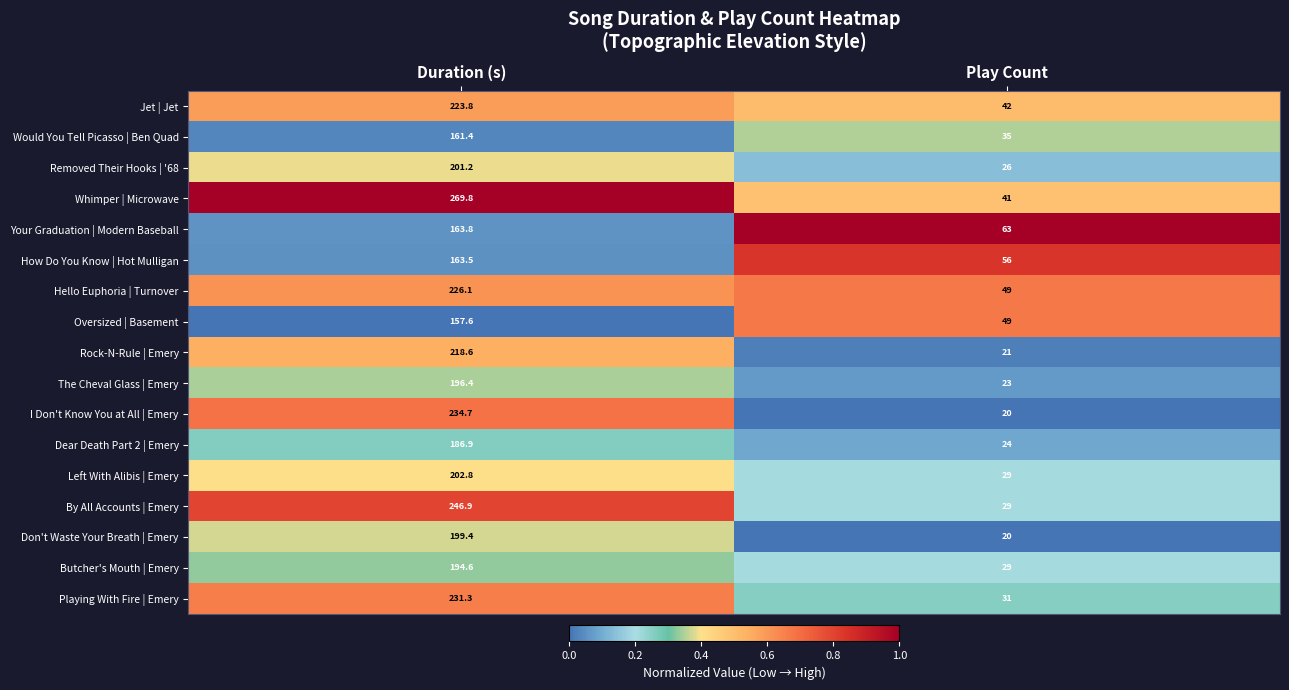

What is the difference between the maximum and minimum values in the Rock-N-Rule | Emery series?

197.6